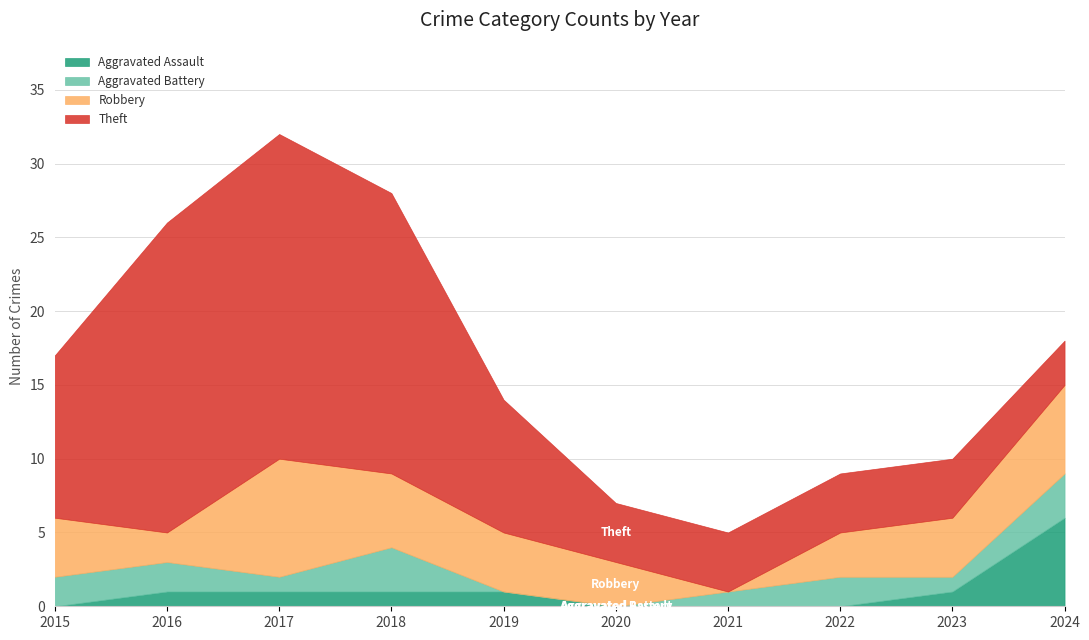

How many lines are shown in the chart?

4